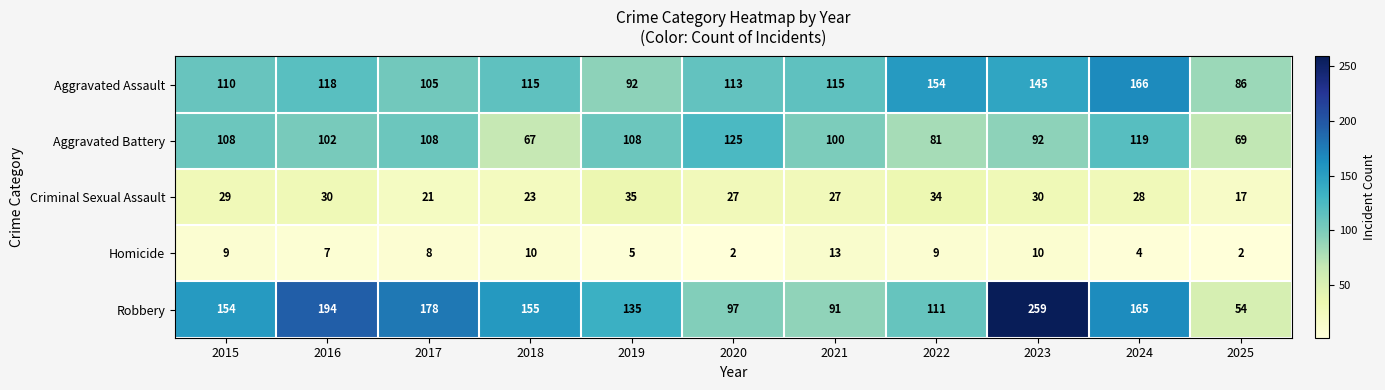

Read the Aggravated Assault value at 2023, to the nearest 5.

145